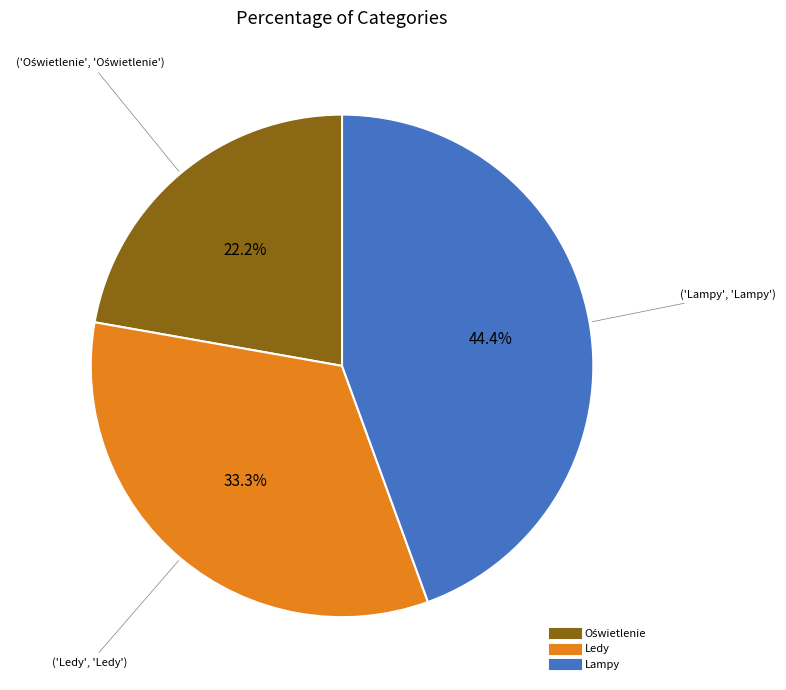

What portion of the pie excludes Ledy?

66.7%